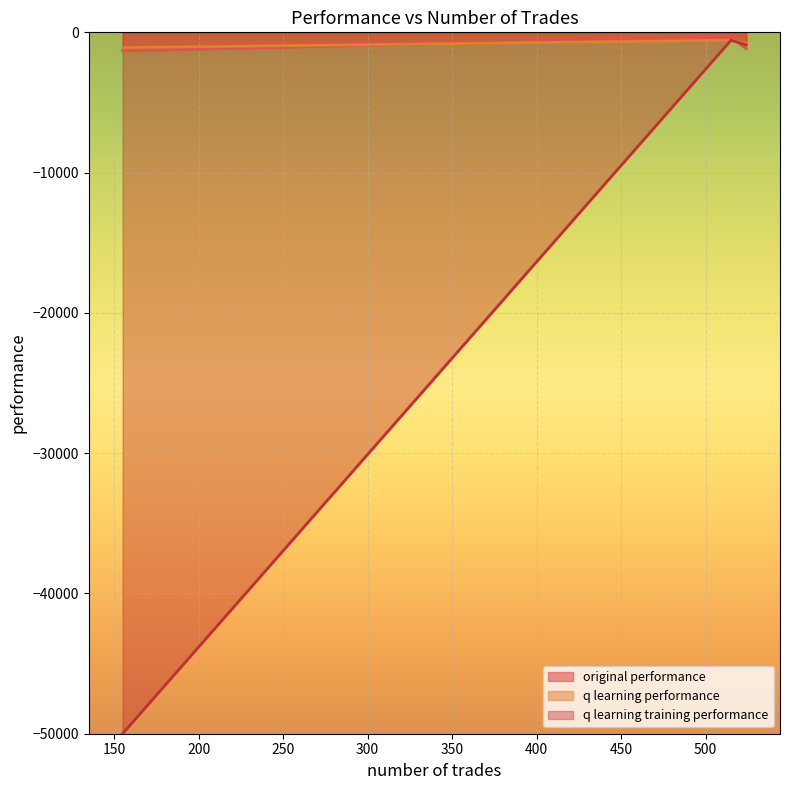

At which label does q learning training performance reach its minimum?

155